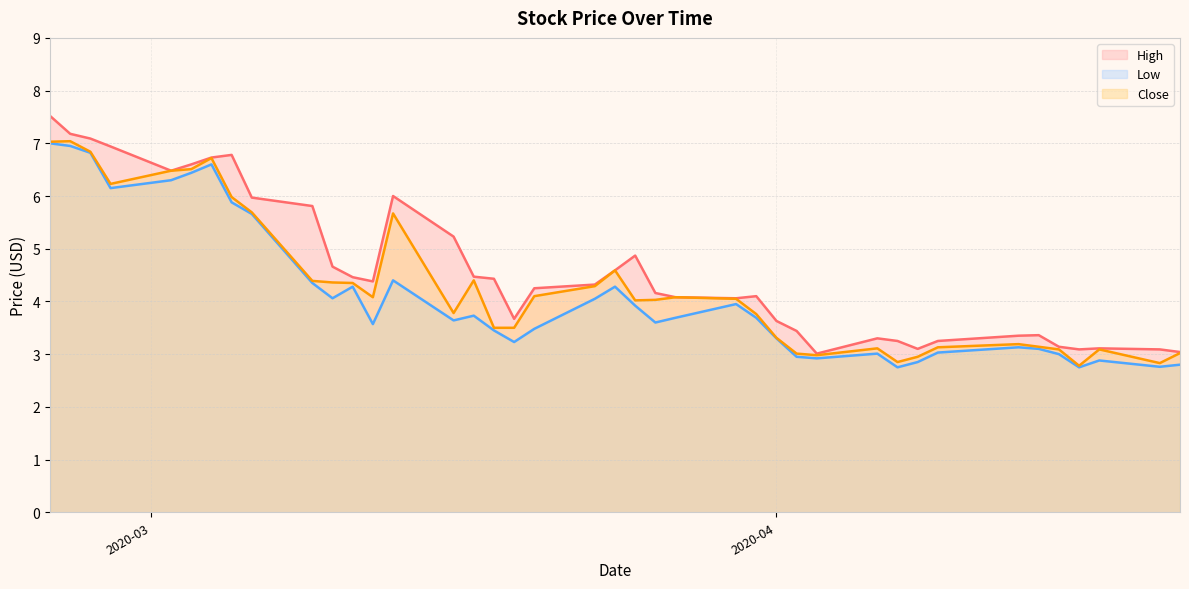

What is the maximum value shown in the chart?

7.5